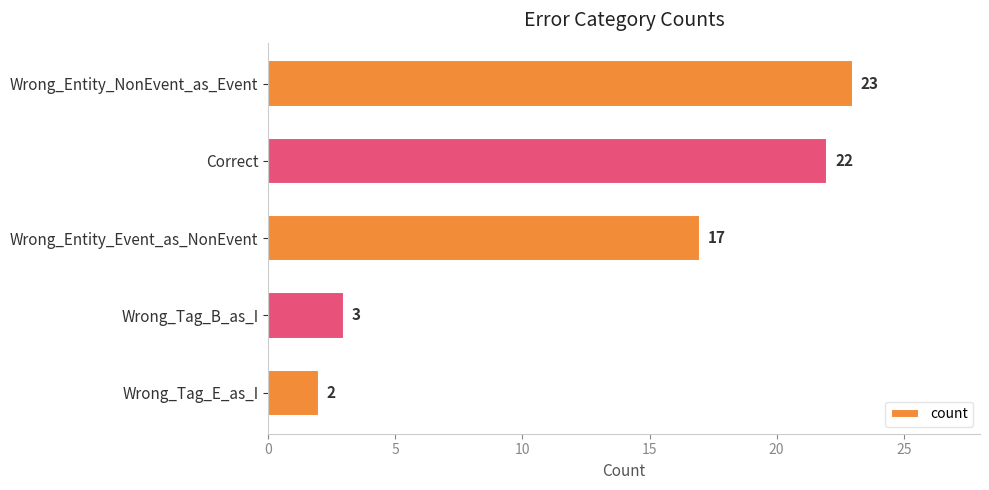

Which label corresponds to the smallest value in the chart?

Wrong_Tag_E_as_I